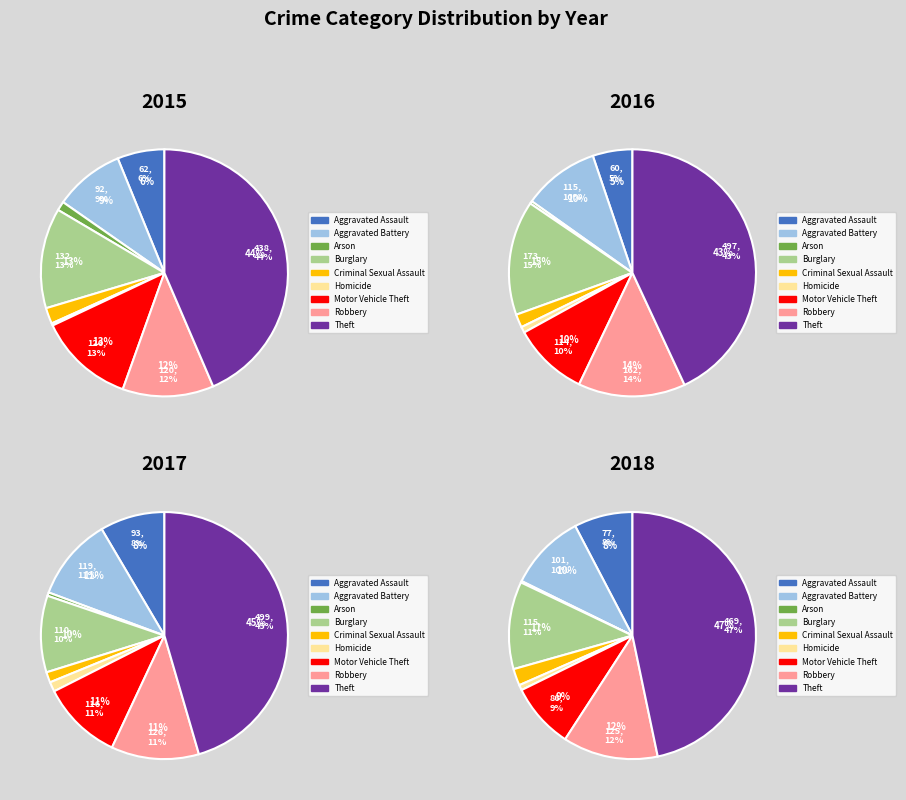

Which category has the biggest portion of the pie?

Theft